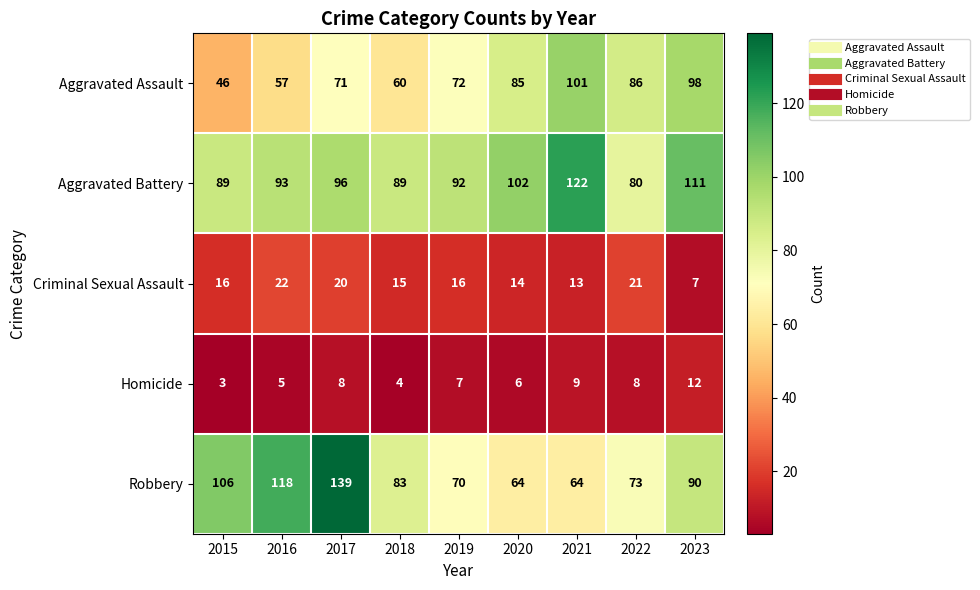

What is the sum of all Criminal Sexual Assault values?

144